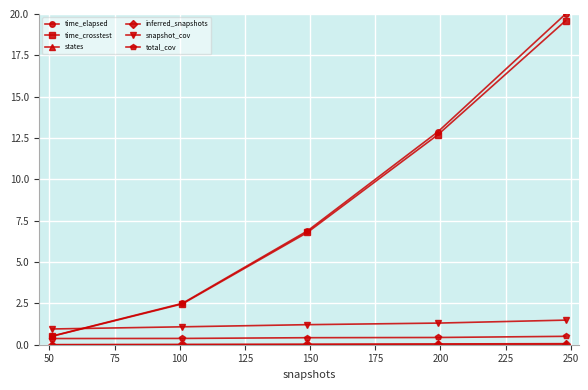

What is the maximum value shown in the chart?

20.0